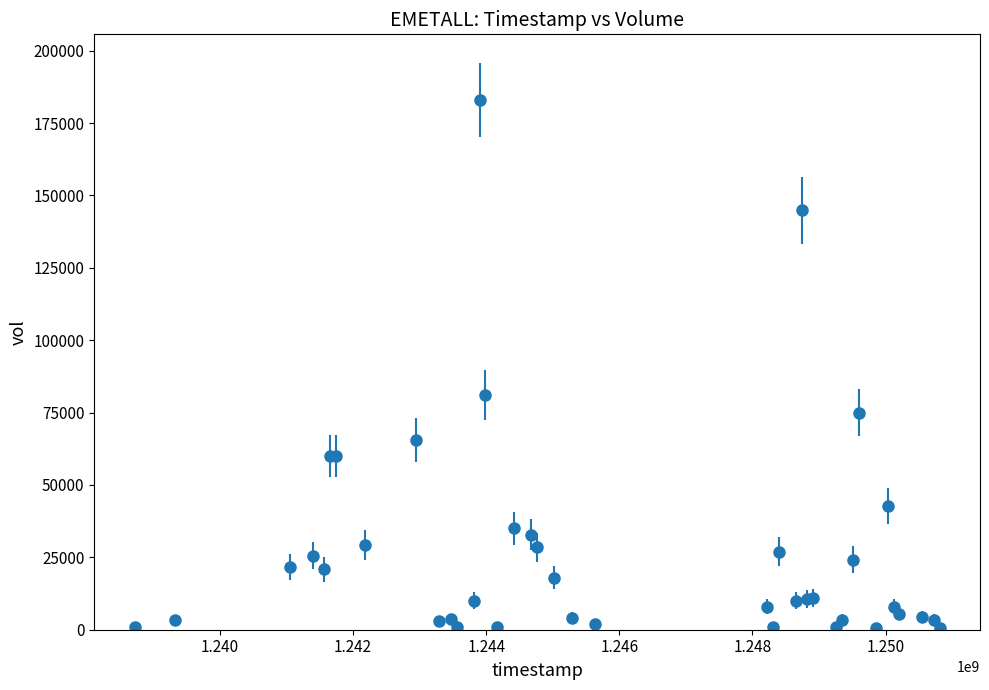

What is the difference between the maximum and second lowest values?

182500